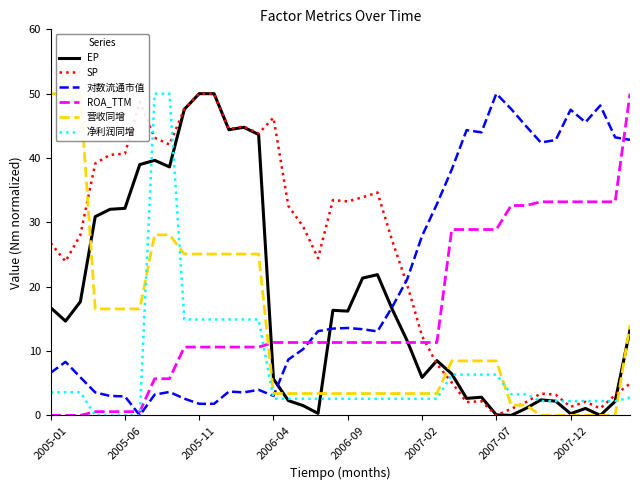

What position from the left is 9?

10